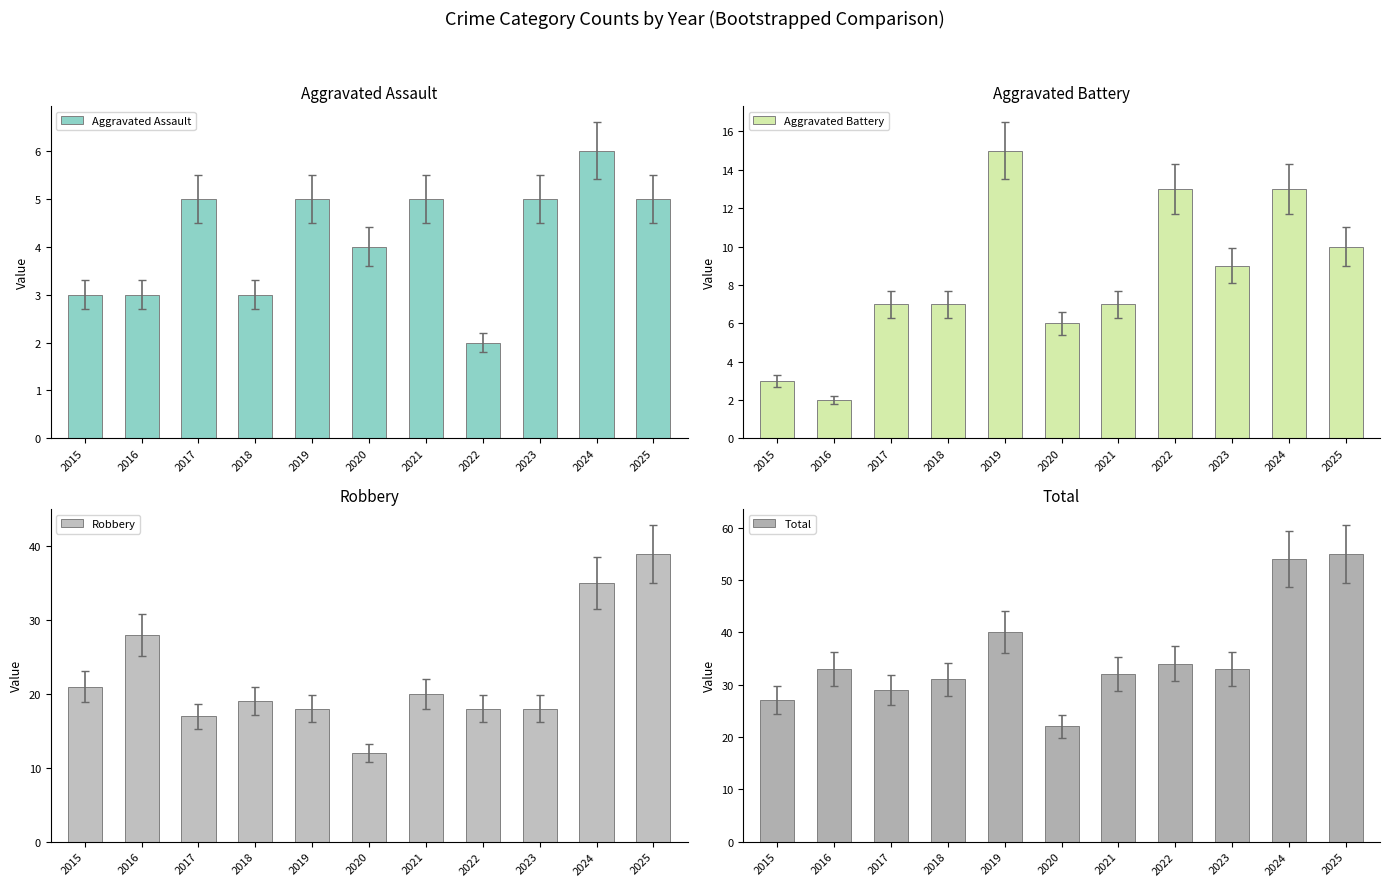

At how many categories does at least one series exceed 23?

10